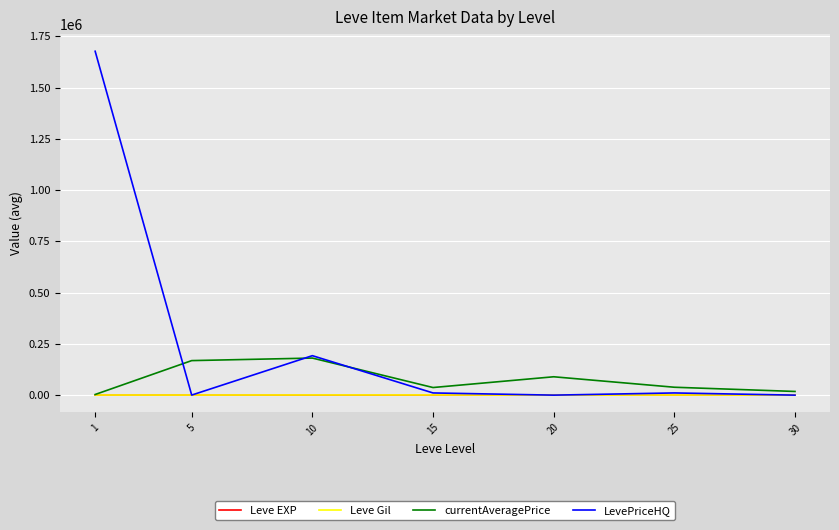

The value of LevePriceHQ at 20 is 0.0. True or false?

True